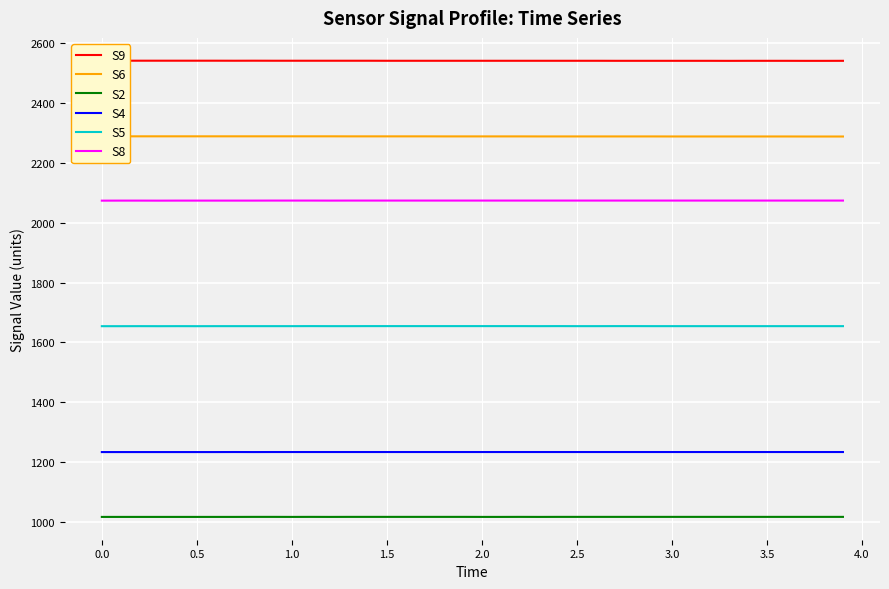

What is the difference between the maximum and minimum values in the S2 series?

0.1